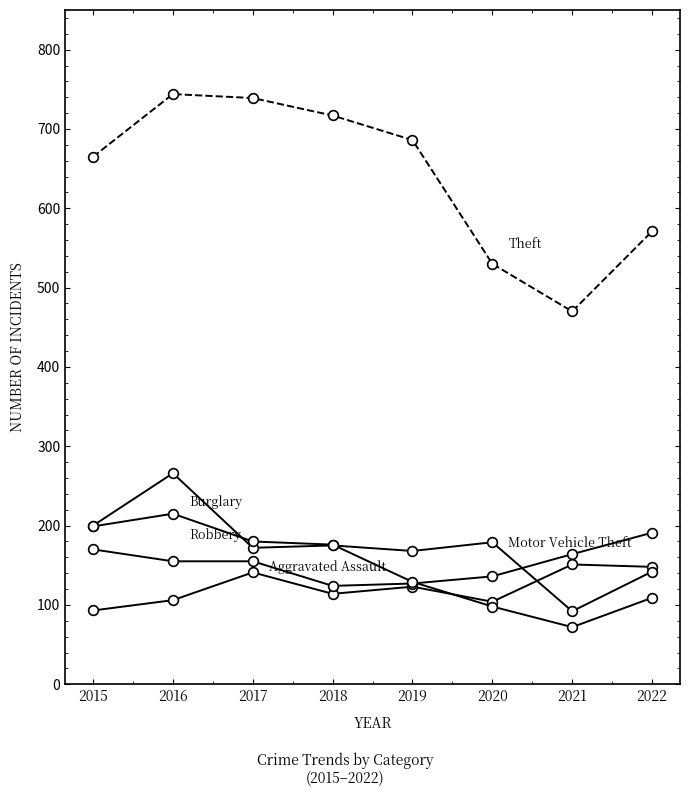

How many series are shown in this chart?

5